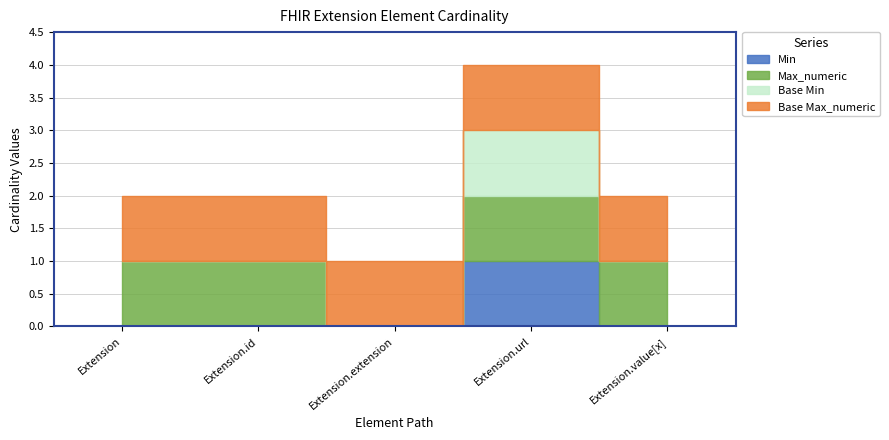

True or false: Min and Base Max_numeric intersect in this chart.

False